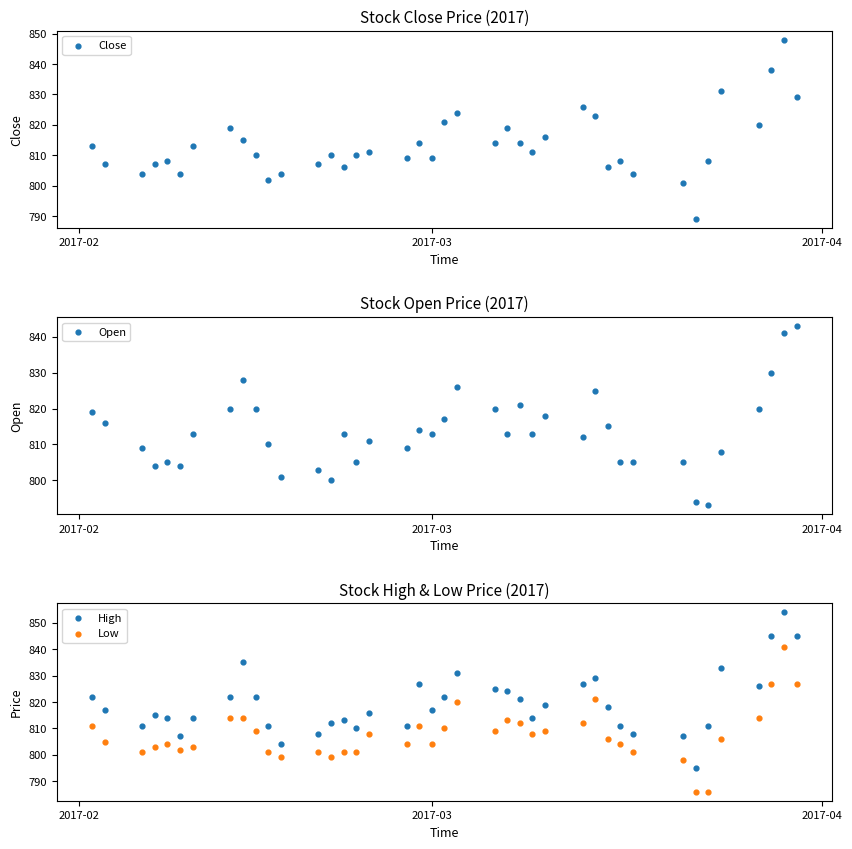

At how many categories does at least one series exceed 806?

38